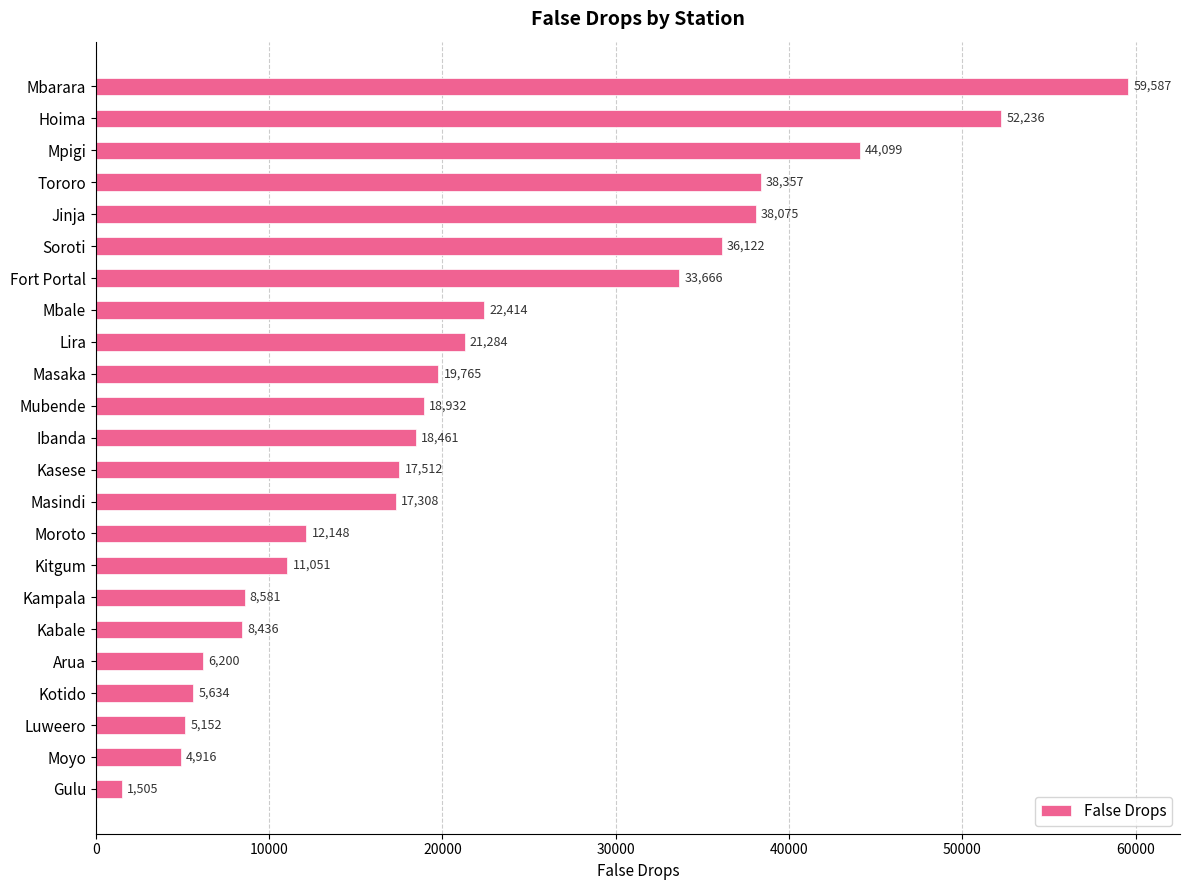

Is it true that the value at Masindi is 24048.3?

False